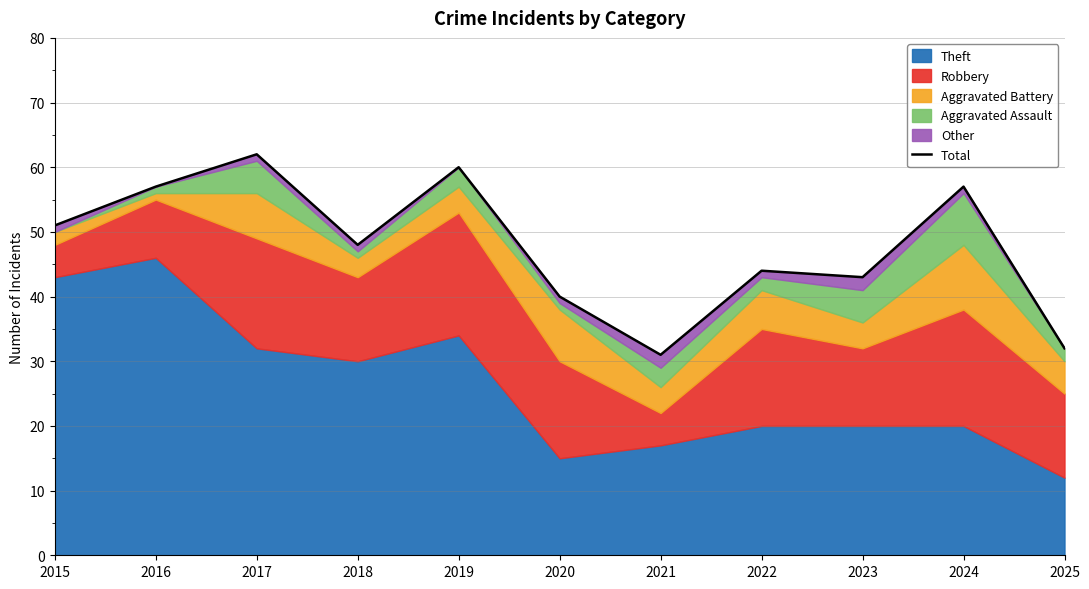

Which label corresponds to the largest value in the chart?

2017